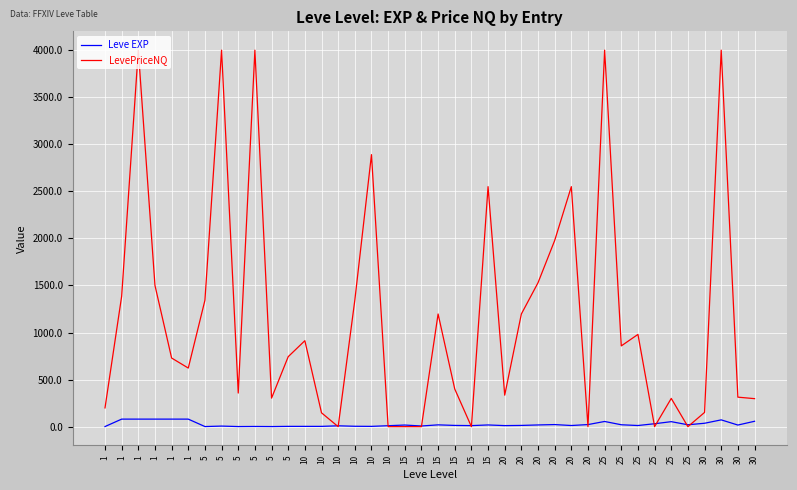

Does the chart have visible grid lines?

Yes